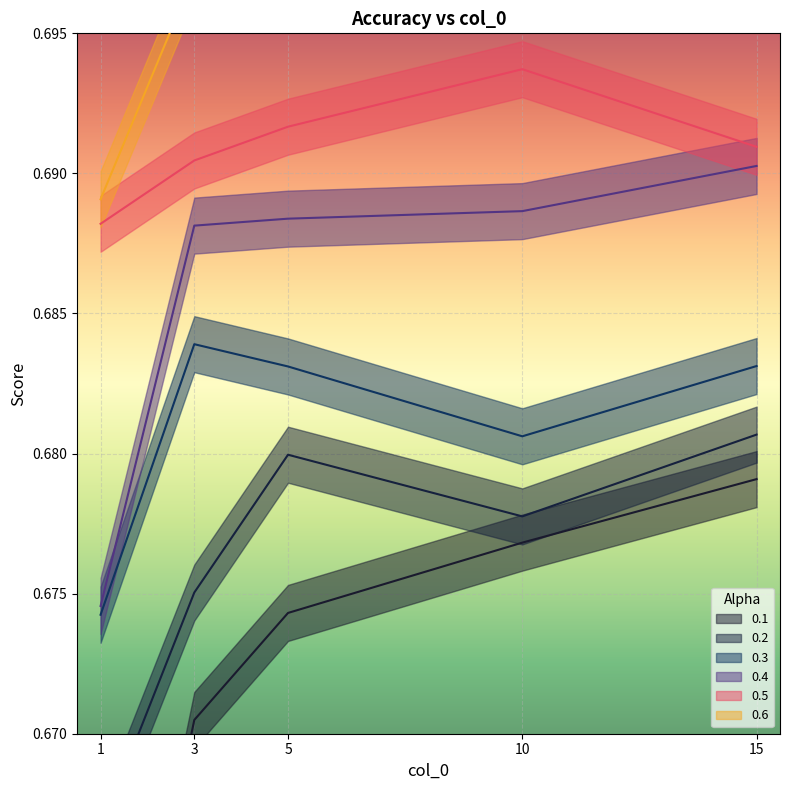

At which category does 0.5 reach its first local peak?

10